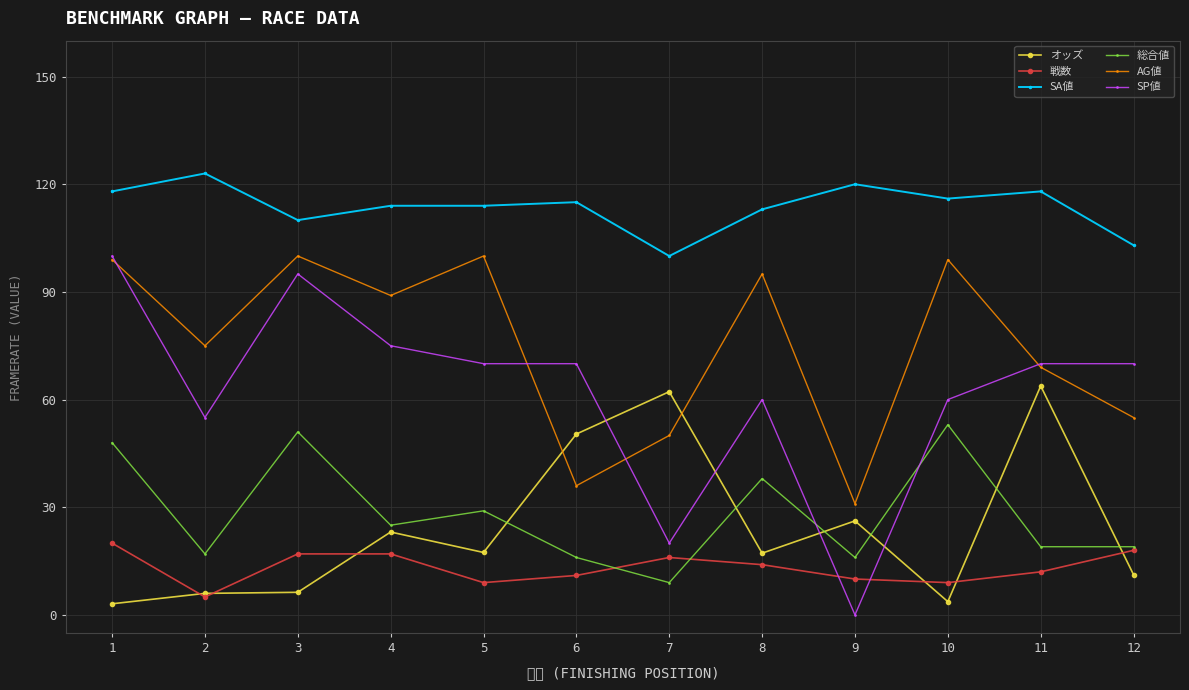

Is it true that 戦数 equals 18.0 at 12?

True